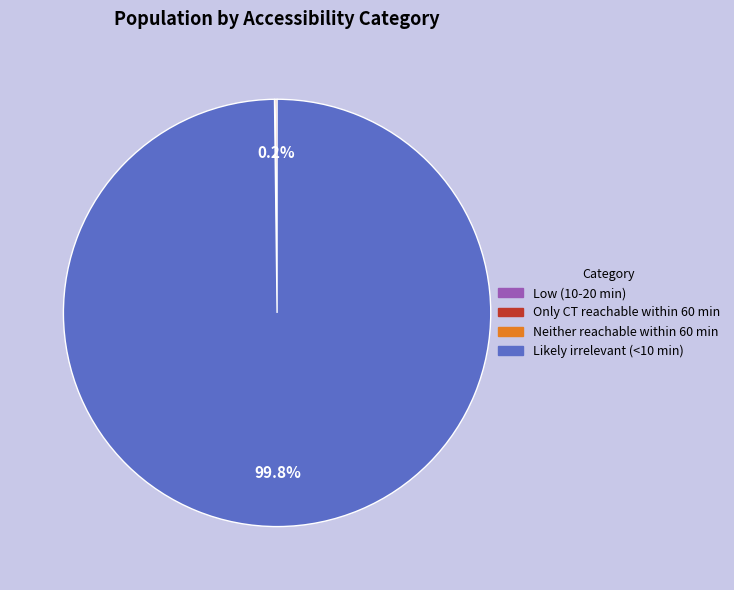

What is the majority slice?

Likely irrelevant (<10 min)